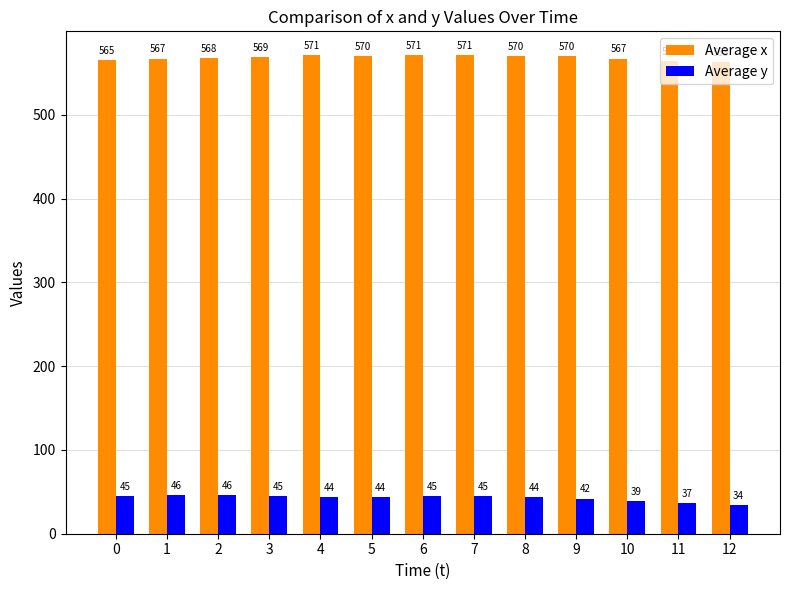

Which series has the largest total across all categories?

Average x